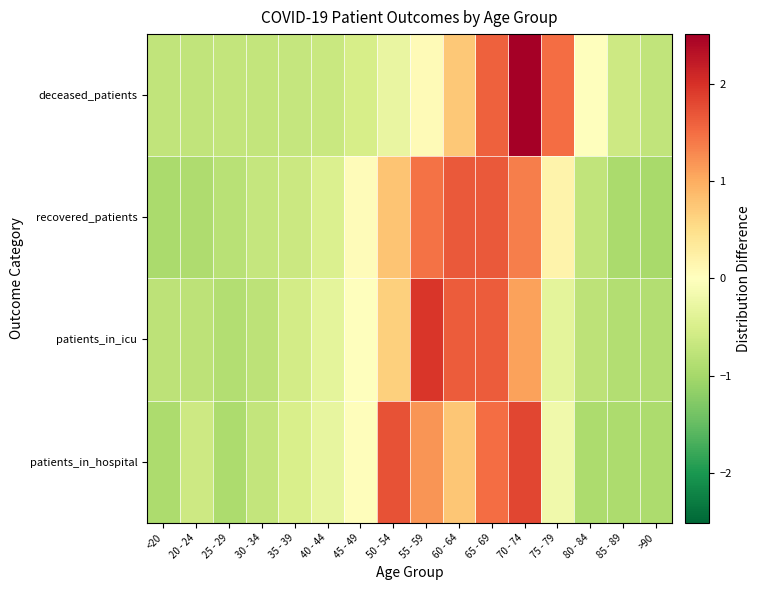

Reading left to right, list all the values displayed in this chart.

patients_in_hospital: <20=-0.9	20 - 24=-0.6	25 - 29=-0.9	30 - 34=-0.7	35 - 39=-0.5	40 - 44=-0.3	45 - 49=0.0	50 - 54=1.7	55 - 59=1.2	60 - 64=0.8	65 - 69=1.5	70 - 74=1.8	75 - 79=-0.2	80 - 84=-0.9	85 - 89=-0.9	>90=-0.9
patients_in_icu: <20=-0.8	20 - 24=-0.8	25 - 29=-0.9	30 - 34=-0.8	35 - 39=-0.6	40 - 44=-0.3	45 - 49=-0.0	50 - 54=0.6	55 - 59=2.0	60 - 64=1.6	65 - 69=1.6	70 - 74=1.1	75 - 79=-0.3	80 - 84=-0.8	85 - 89=-0.9	>90=-0.9
recovered_patients: <20=-1.0	20 - 24=-0.9	25 - 29=-0.8	30 - 34=-0.7	35 - 39=-0.6	40 - 44=-0.5	45 - 49=0.0	50 - 54=0.8	55 - 59=1.5	60 - 64=1.7	65 - 69=1.7	70 - 74=1.4	75 - 79=0.2	80 - 84=-0.7	85 - 89=-1.0	>90=-1.0
deceased_patients: <20=-0.7	20 - 24=-0.7	25 - 29=-0.7	30 - 34=-0.7	35 - 39=-0.7	40 - 44=-0.7	45 - 49=-0.5	50 - 54=-0.3	55 - 59=0.1	60 - 64=0.7	65 - 69=1.6	70 - 74=2.5	75 - 79=1.5	80 - 84=0.0	85 - 89=-0.6	>90=-0.7